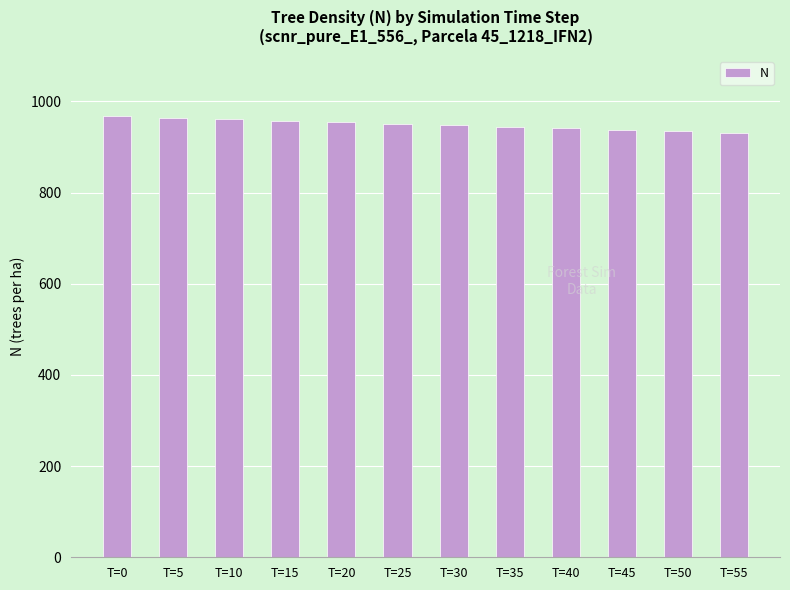

What is the value of the 10th bar from the left?

937.5